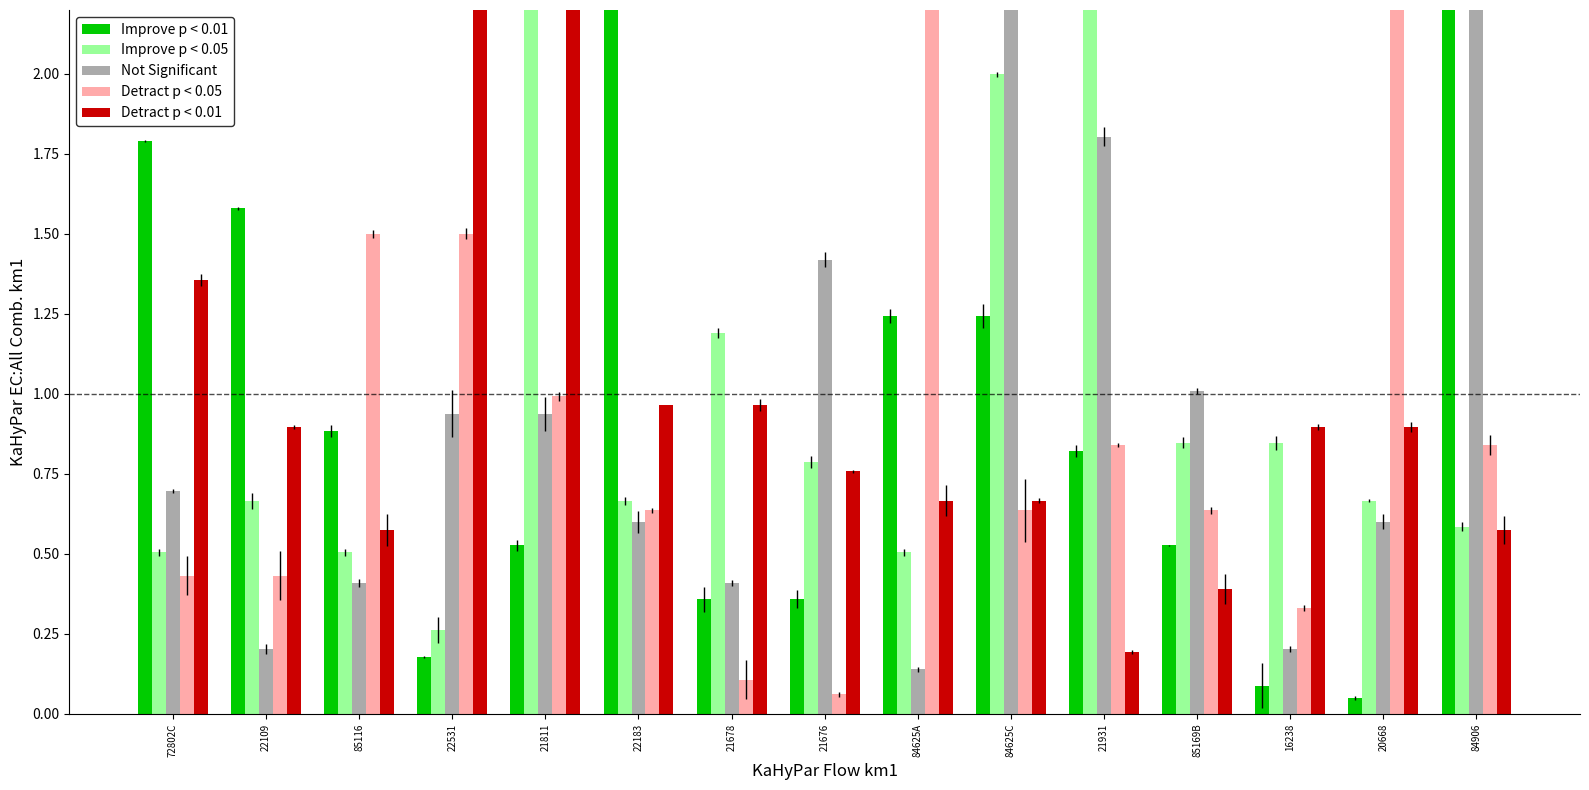

What is the total value across all series at 16238?

2.4